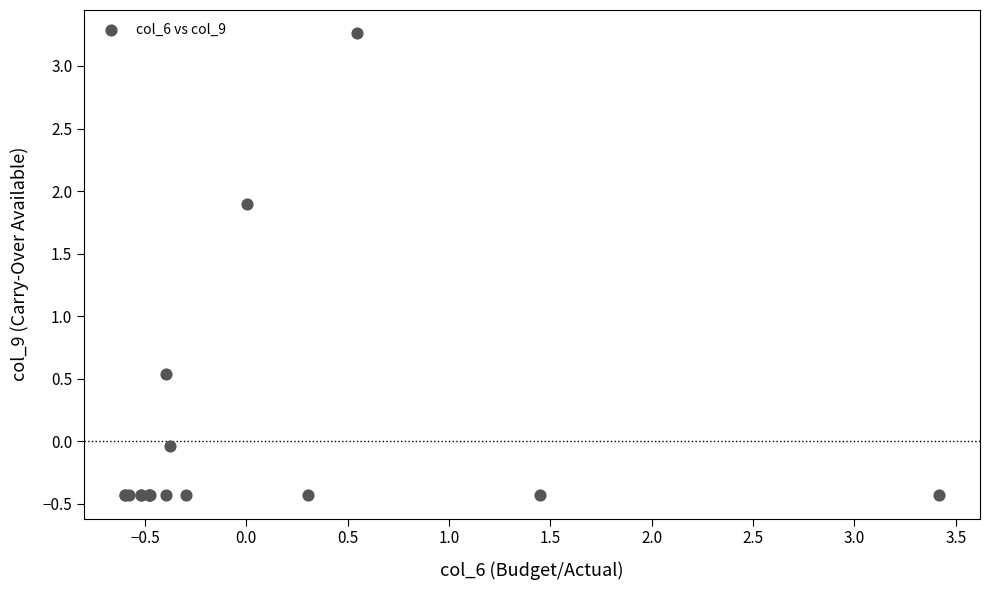

What Y value in the scatter plot is closest to 1?

0.5